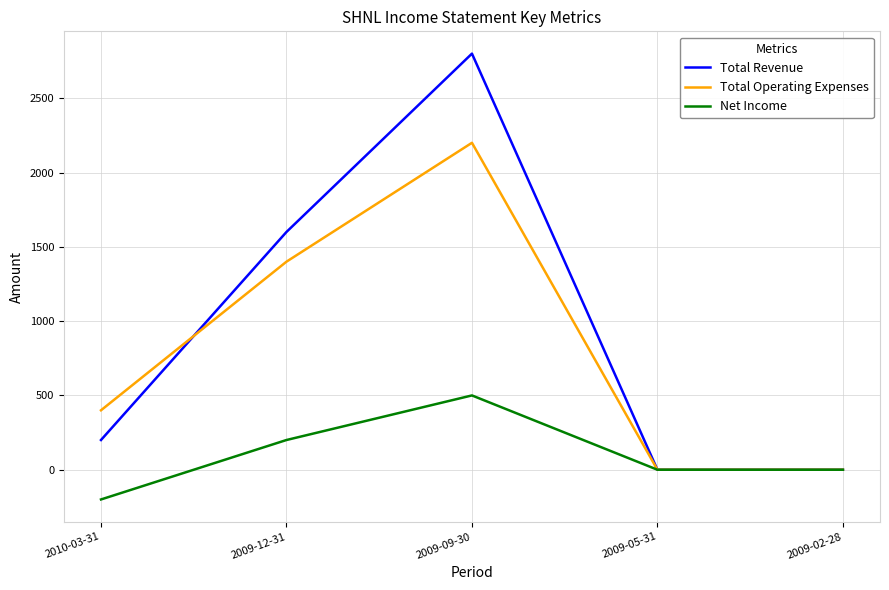

Count the Net Income values in the range 0 to 200.

3